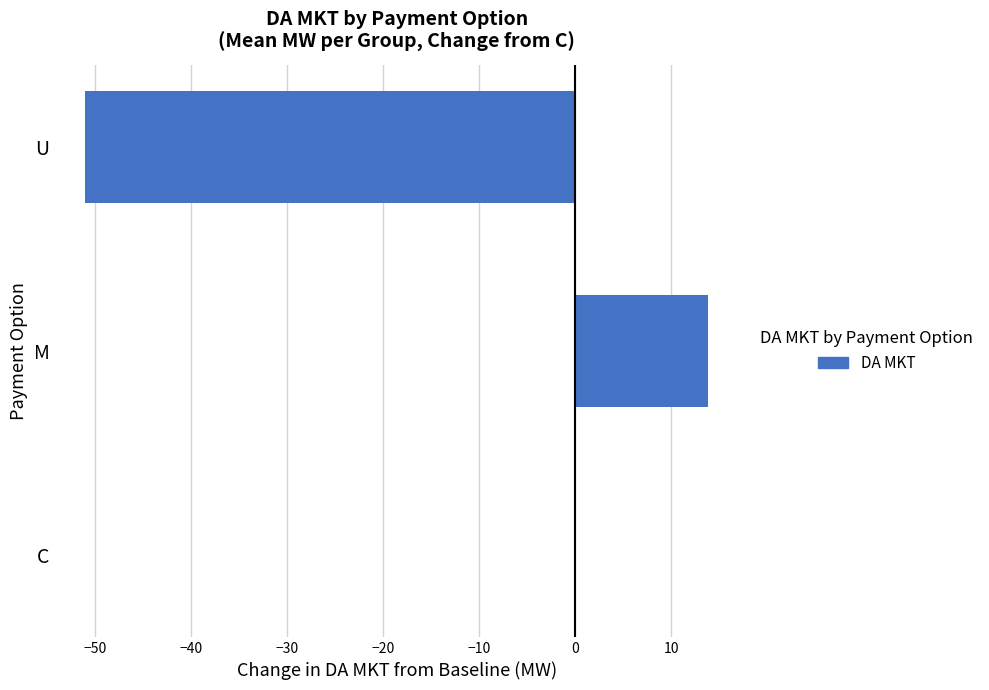

What is the change in value from C to M?

+13.9